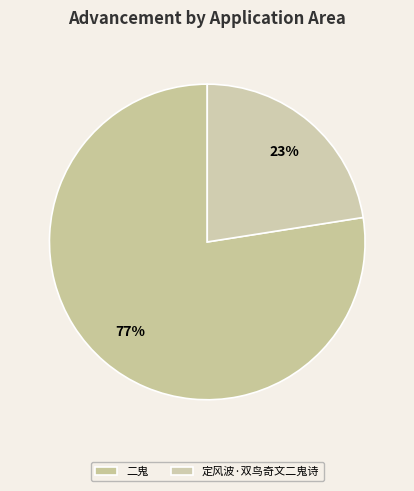

Count the number of slices in the pie.

2